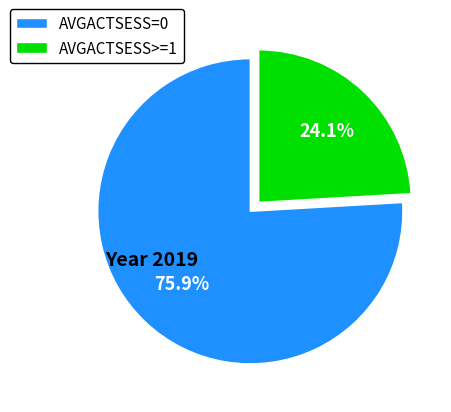

To the nearest percent, what is the difference between the largest and smallest slice percentages?

52%